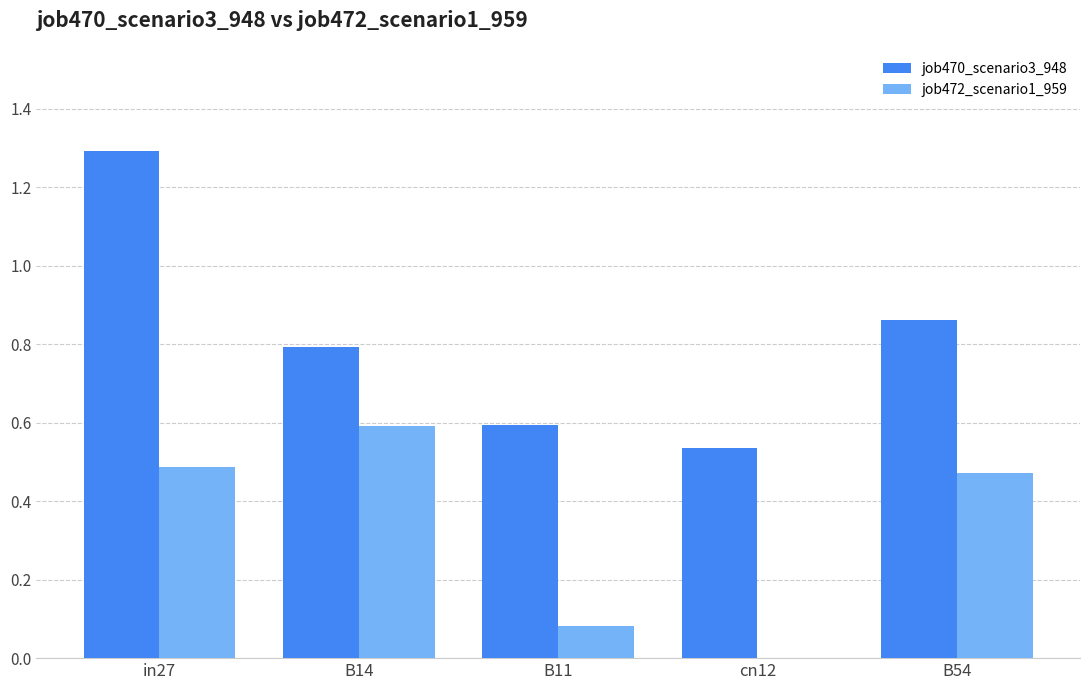

Which series changed the most between B14 and cn12?

job472_scenario1_959